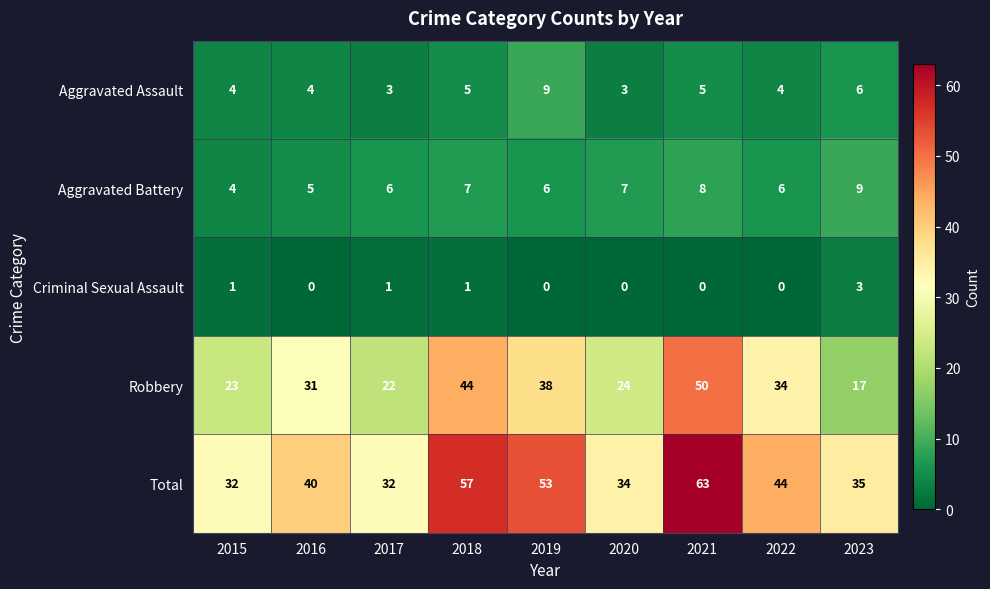

Is it true that Aggravated Assault equals 3 at 2017?

True